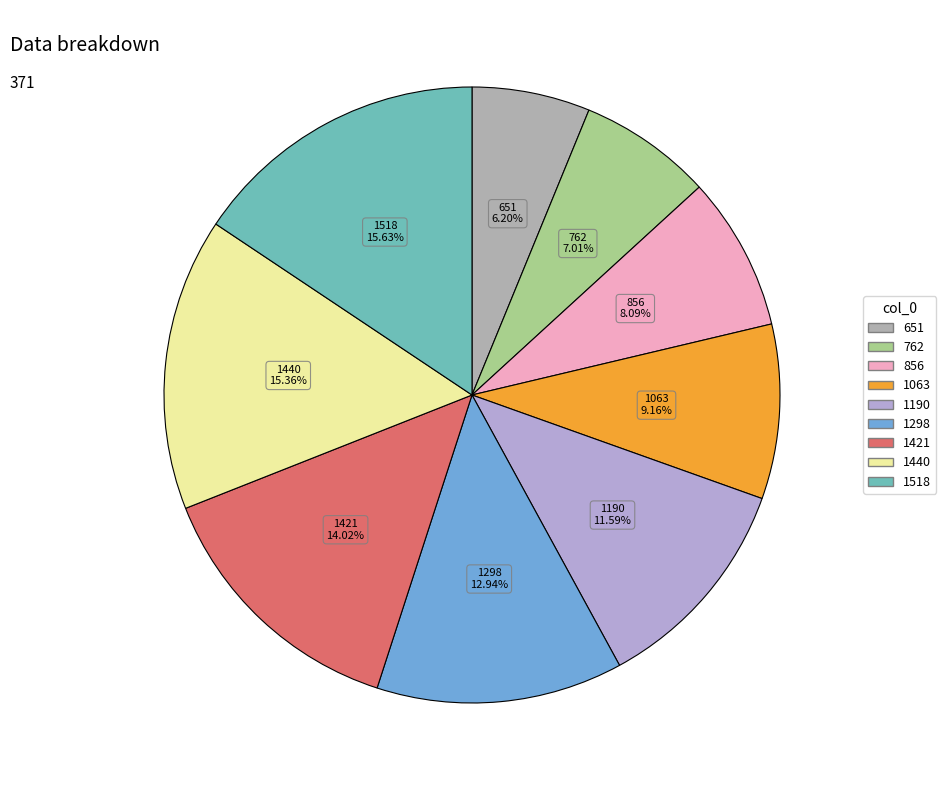

Which category has the smallest portion of the pie?

651